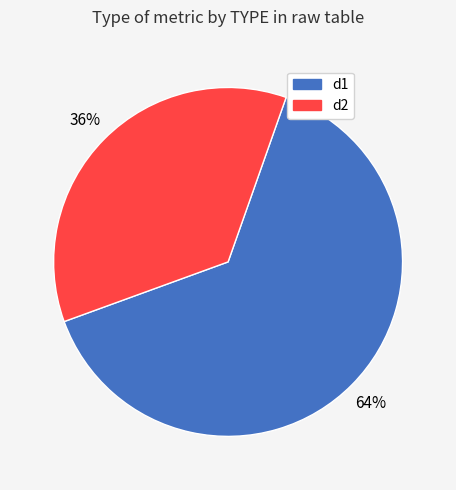

Is it true that d1 is 77% of the pie?

False